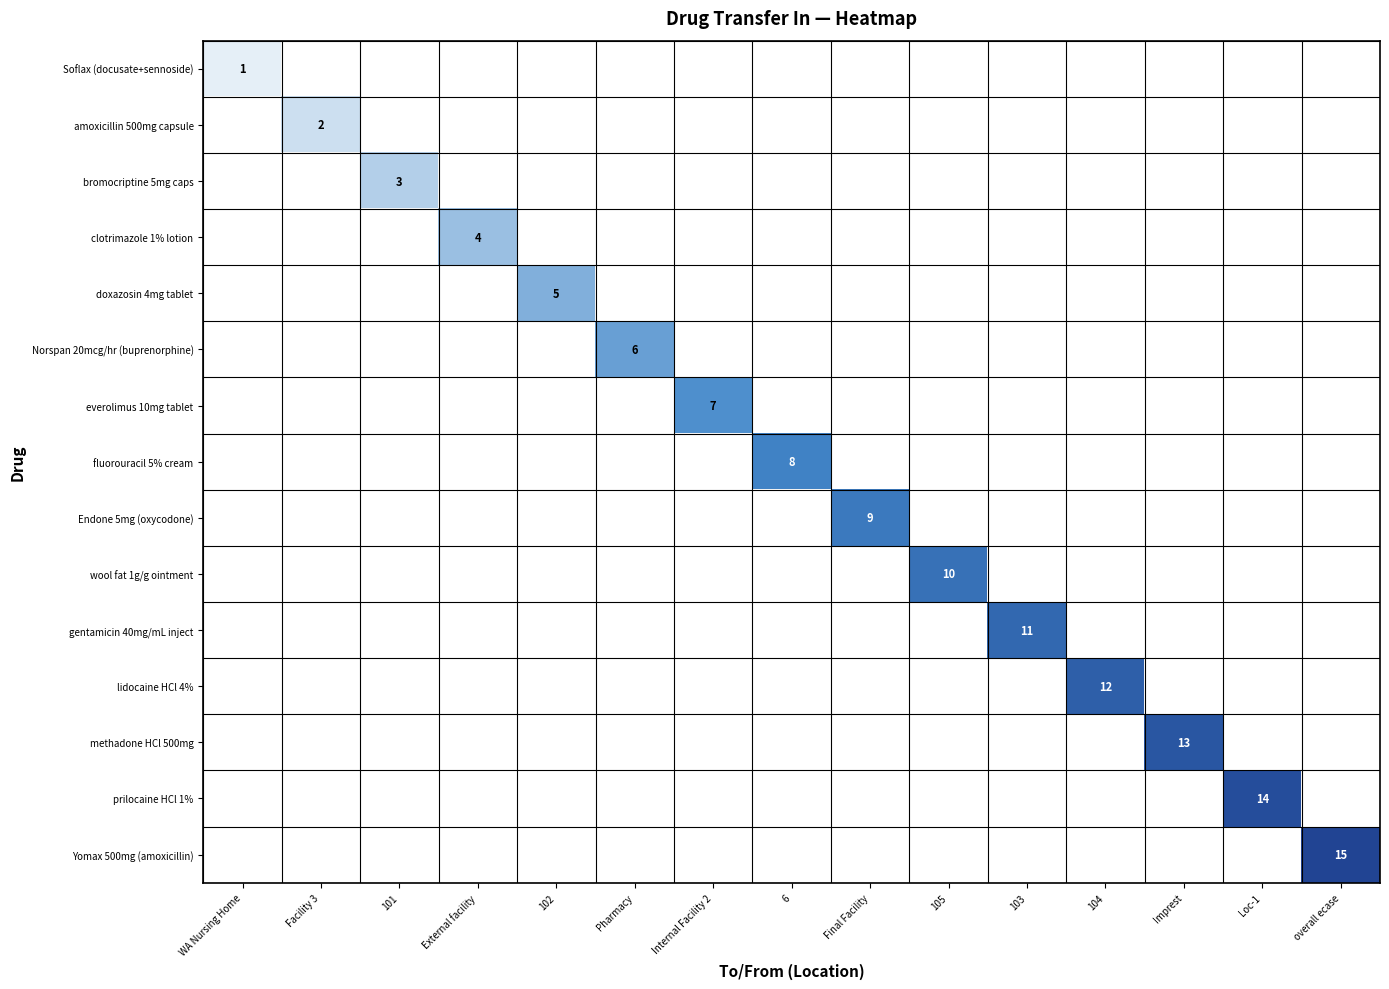

Which series has the largest range (max minus min)?

Yomax 500mg (amoxicillin)